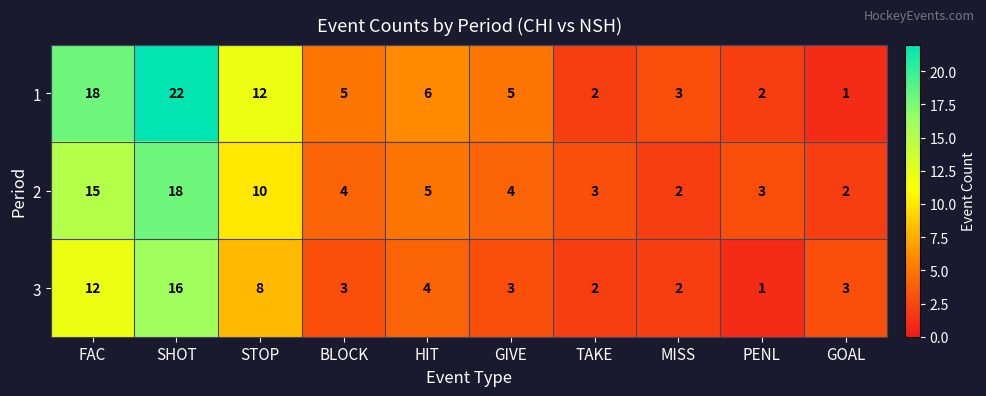

At which category is the sum across all series the highest?

SHOT